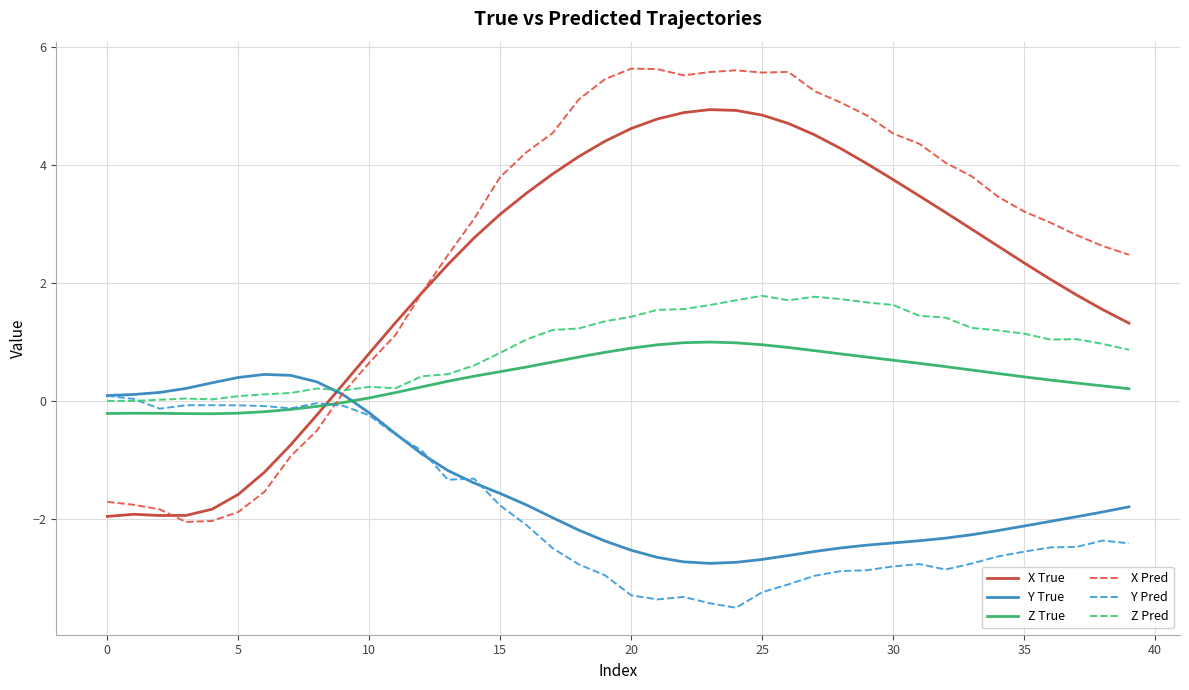

Which series has the largest total across all categories?

X Pred